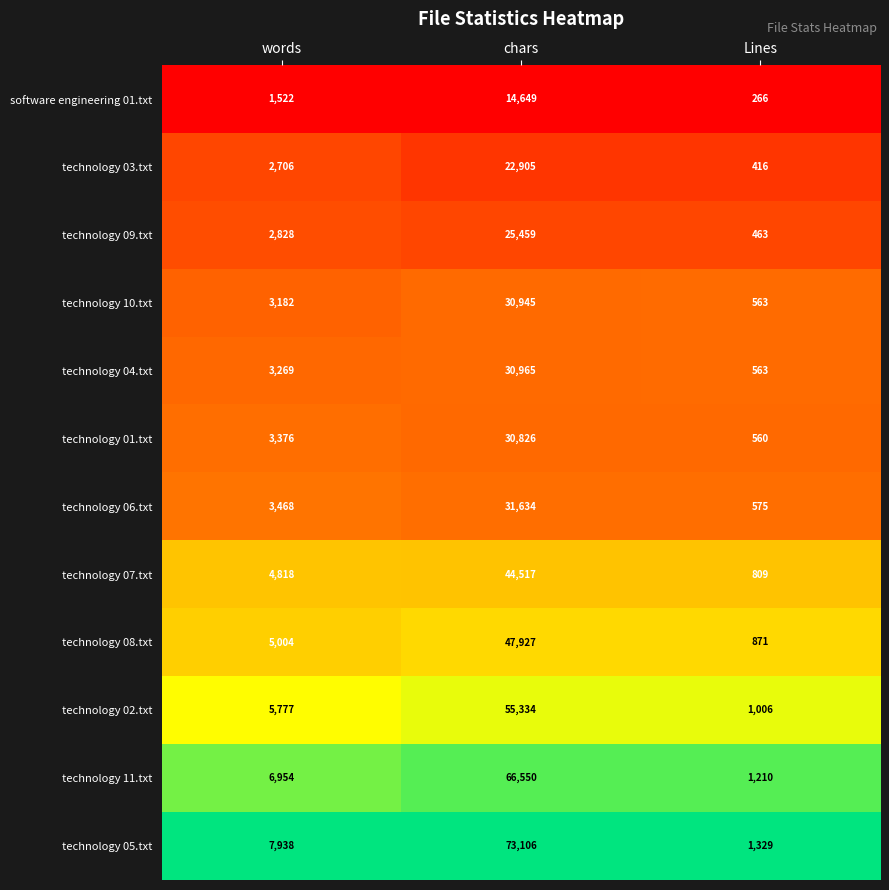

What is the maximum value shown in the chart?

73106